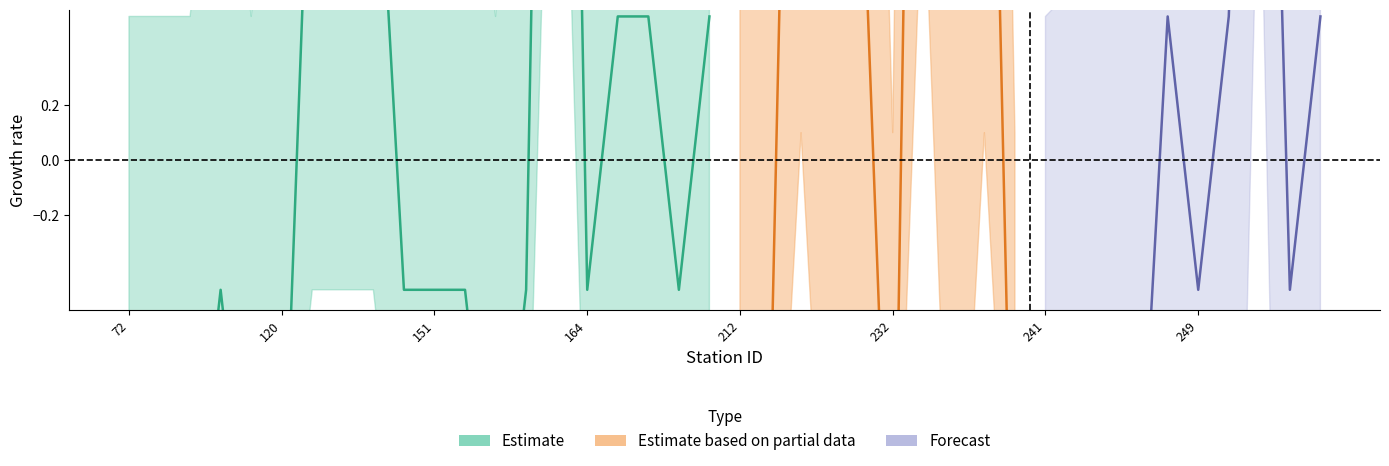

Rank the categories by bikes_out_lower value from highest to lowest.

161, 251, 127, 146, 147, 224, 229, 72, 79, 82, 116, 119, 120, 150, 151, 152, 157, 160, 164, 167, 168, 173, 174, 212, 217, 223, 232, 236, 237, 238, 239, 241, 242, 244, 245, 247, 249, 250, 252, 253